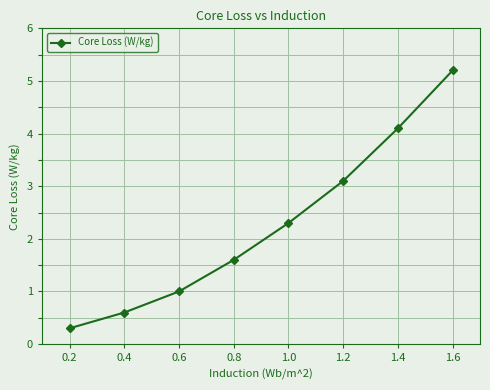

Between 1.0 and 1.4, which is larger?

1.4